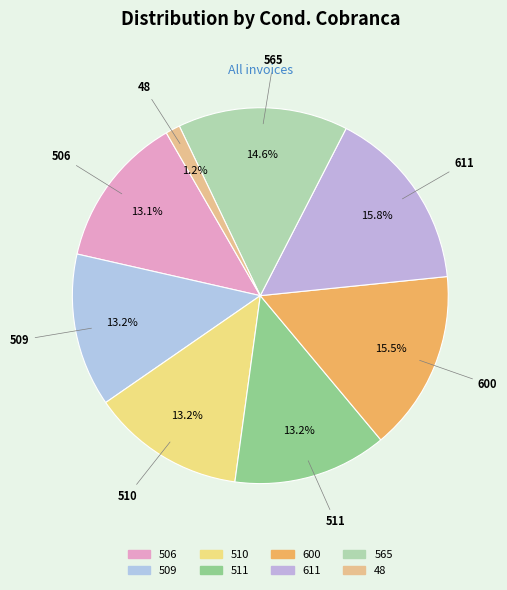

What is the smallest slice in the pie chart?

48